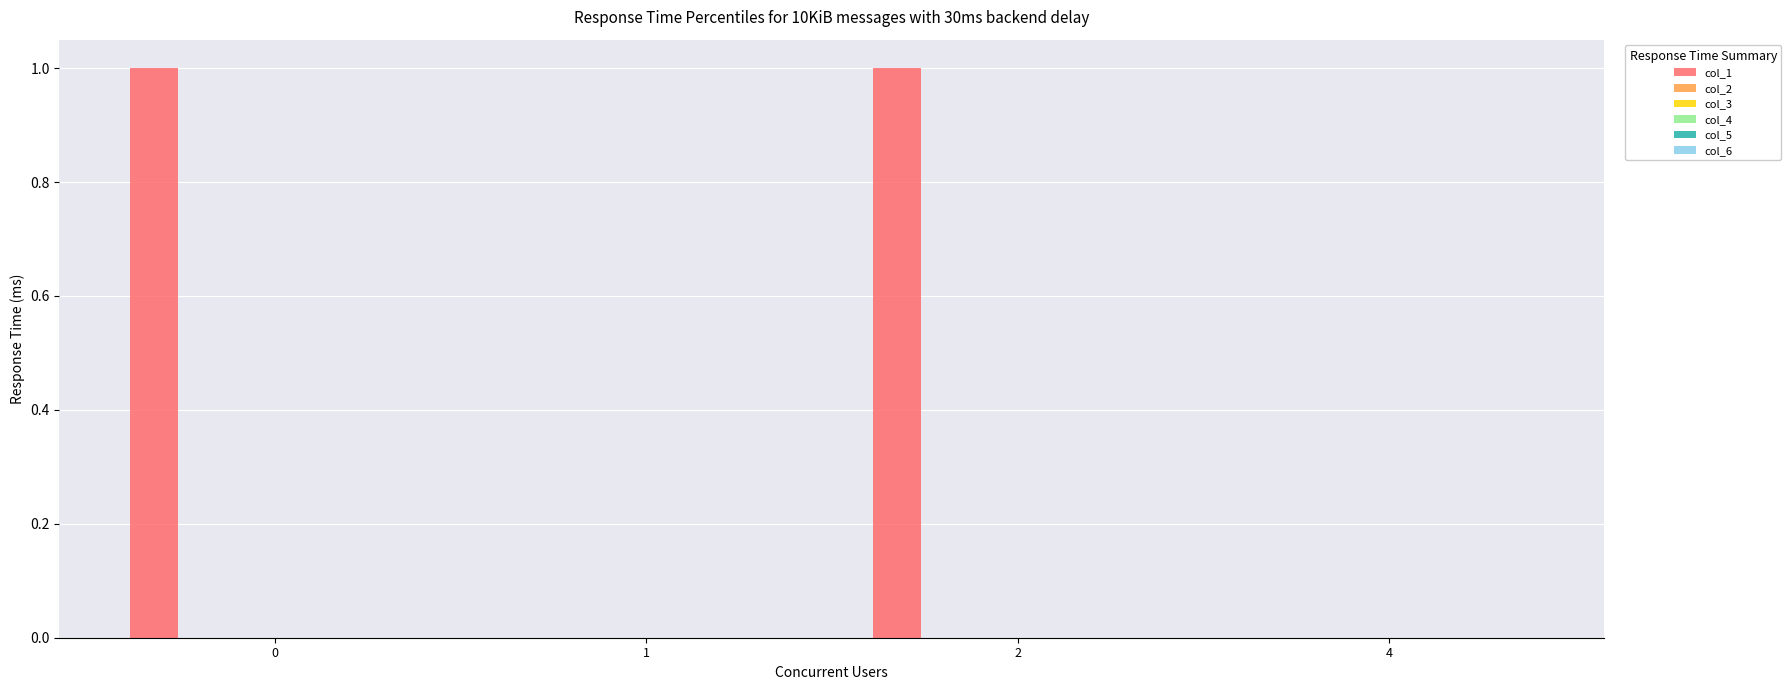

How many categories are shown in the chart?

4